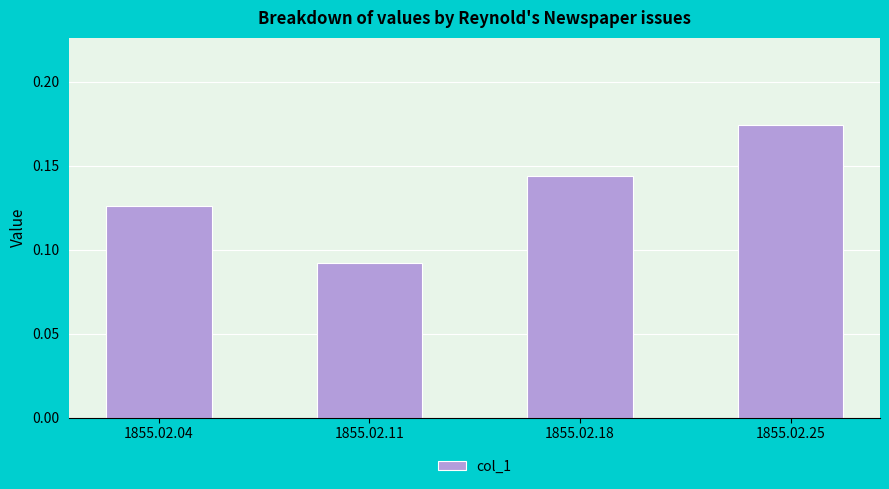

Count the number of data series in this chart.

1